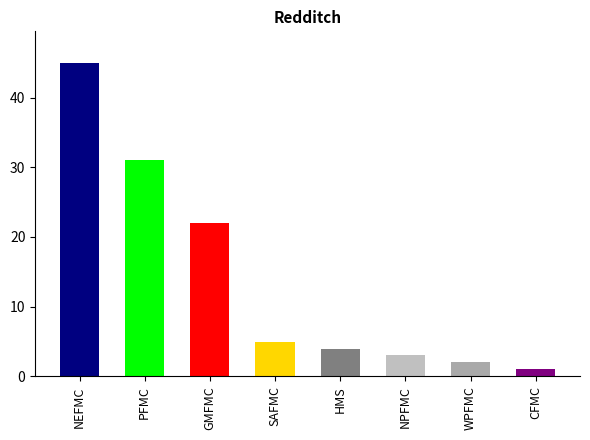

Reading right to left, what are all the values shown in this chart?

CFMC=1	WPFMC=2	NPFMC=3	HMS=4	SAFMC=5	GMFMC=22	PFMC=31	NEFMC=45